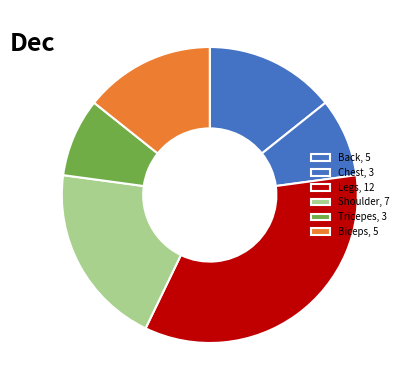

To the nearest percent, what is the difference between the Shoulder and Legs slice percentages?

14%